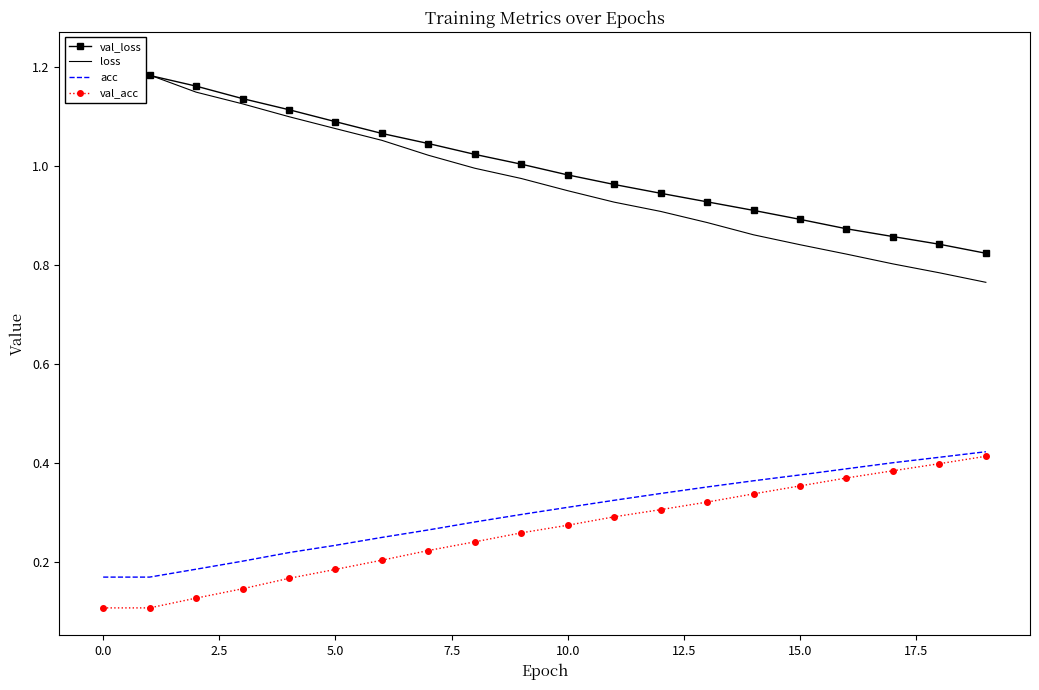

The value of val_acc at 5.0 is 0.0. True or false?

False